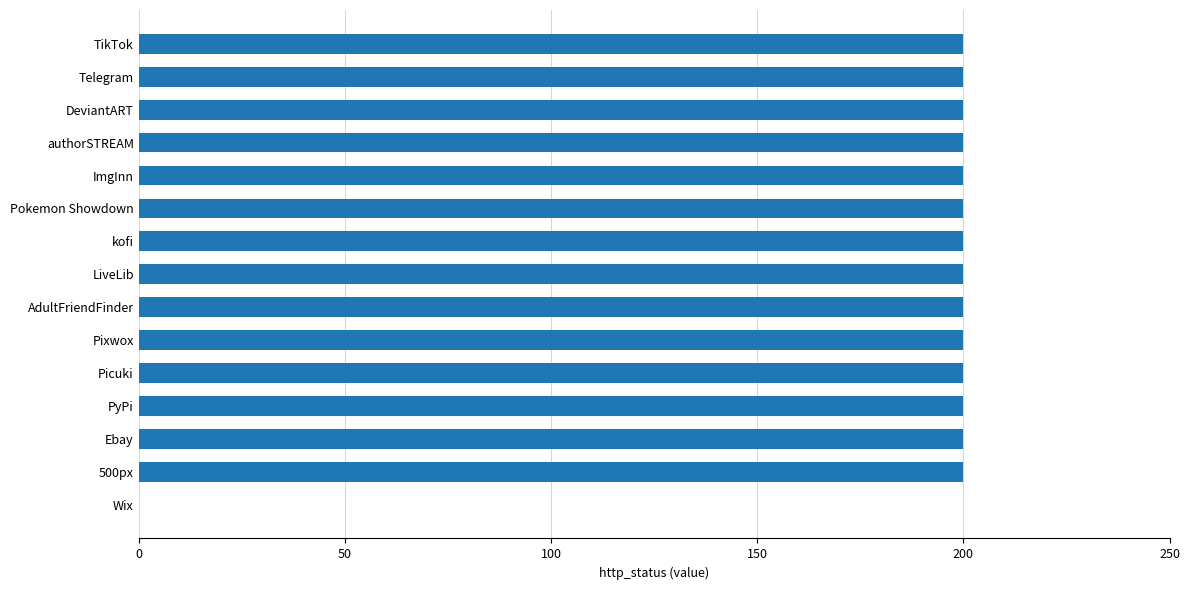

The value at LiveLib is 200. True or false?

True